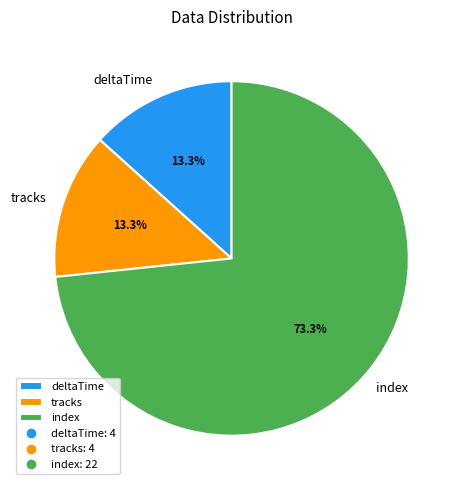

To the nearest percent, what is the combined percentage of tracks and deltaTime?

27%